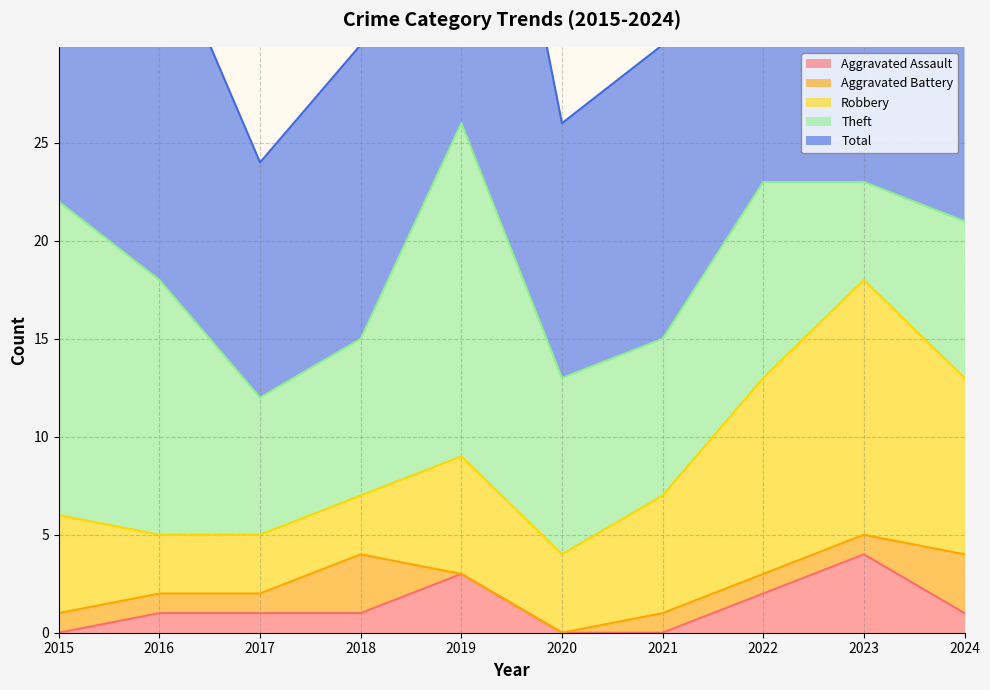

At how many categories does at least one series exceed 24?

1